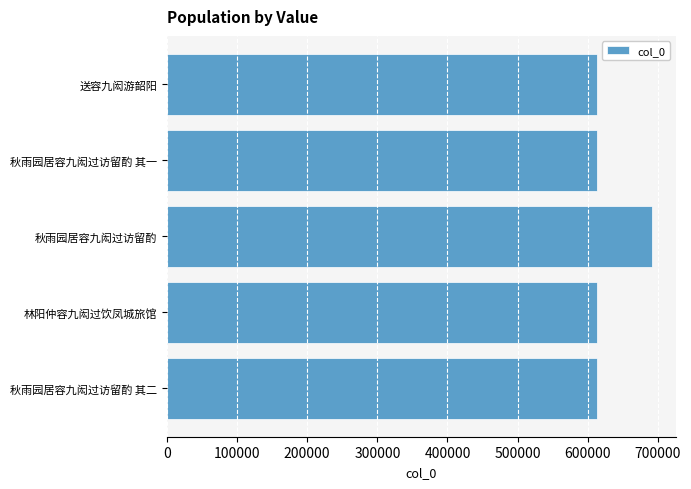

The chart shows a value of 690846 at 秋雨园居容九闳过访留酌. True or false?

True